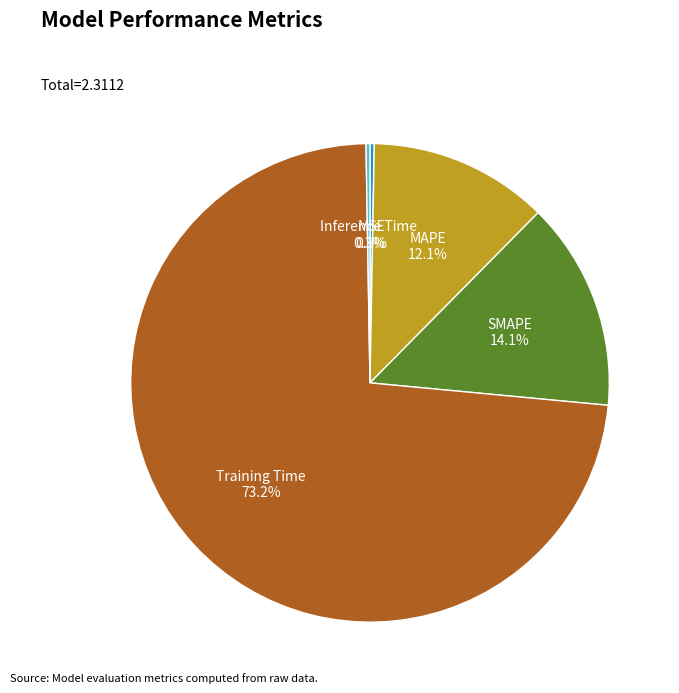

Is there a majority slice in this chart?

Yes